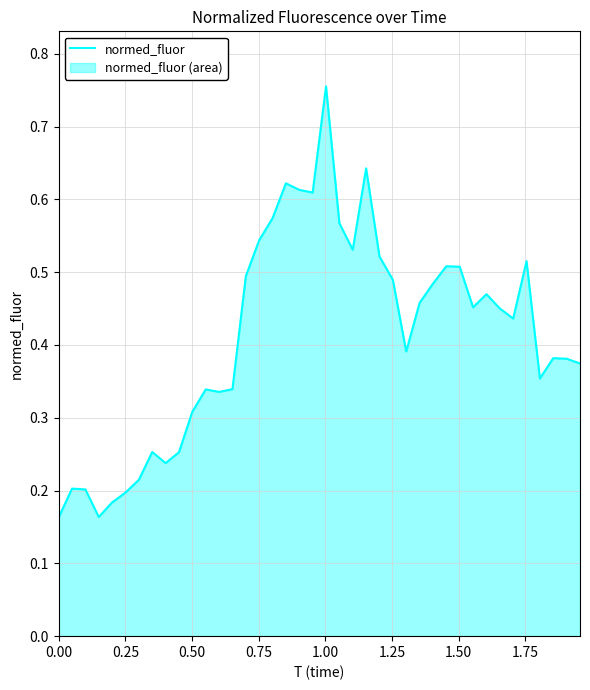

What is the average value?

0.4